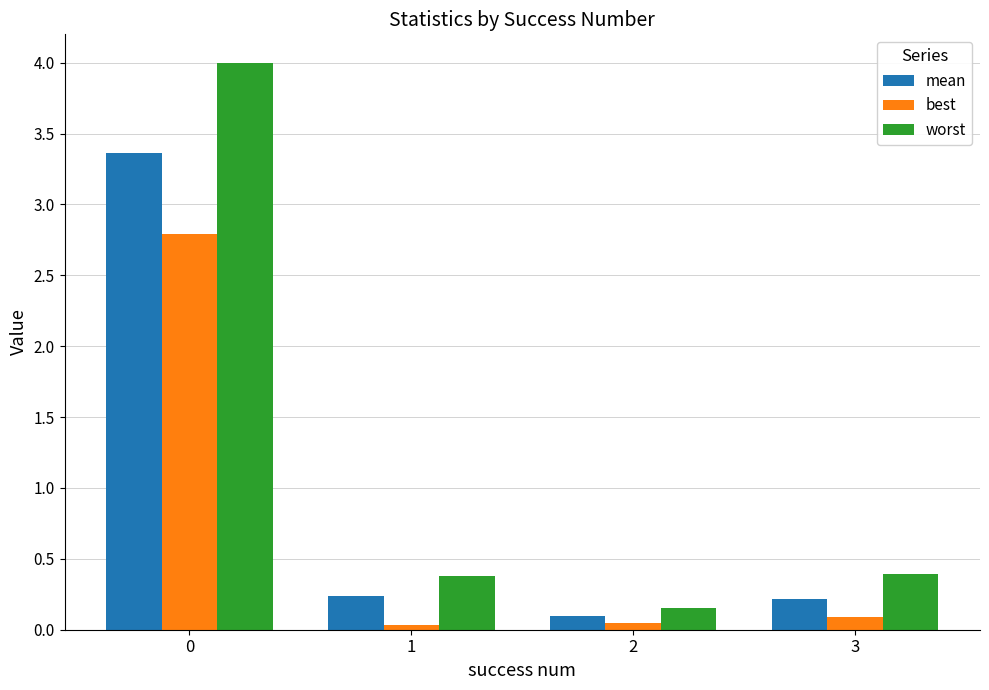

What is the value of the mean bar at the 1st from the left?

3.4